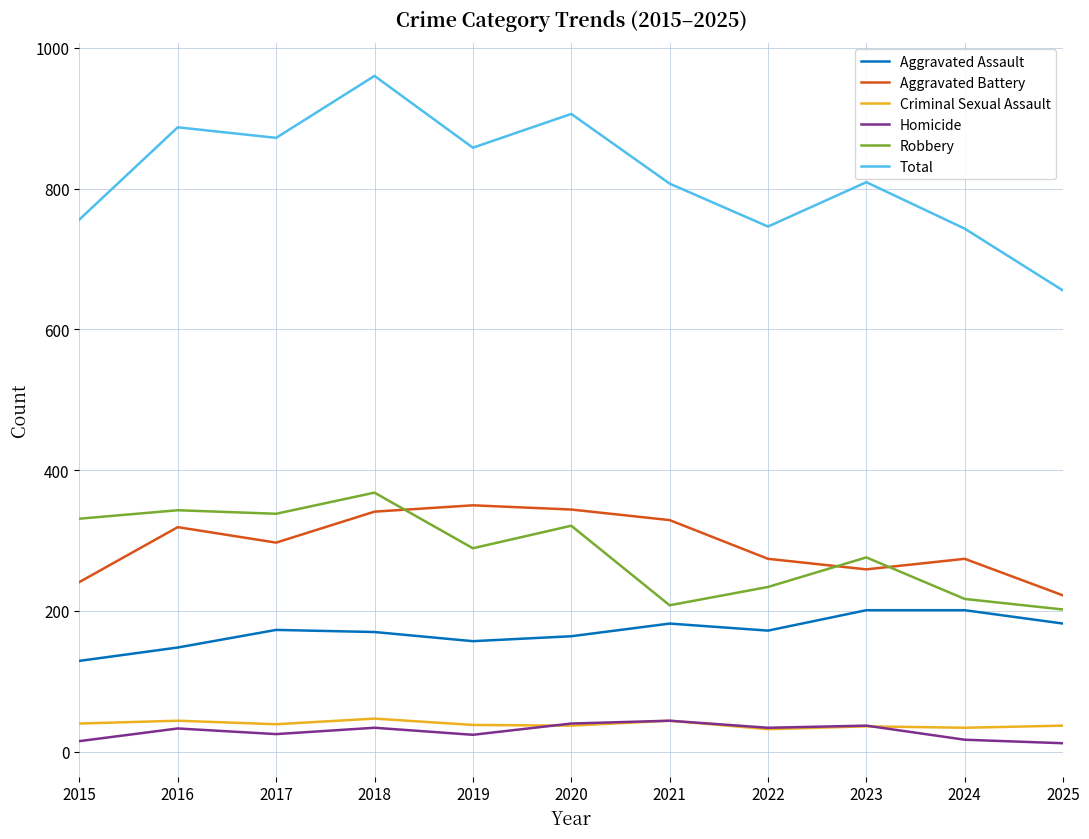

Which series has the largest range (max minus min)?

Total